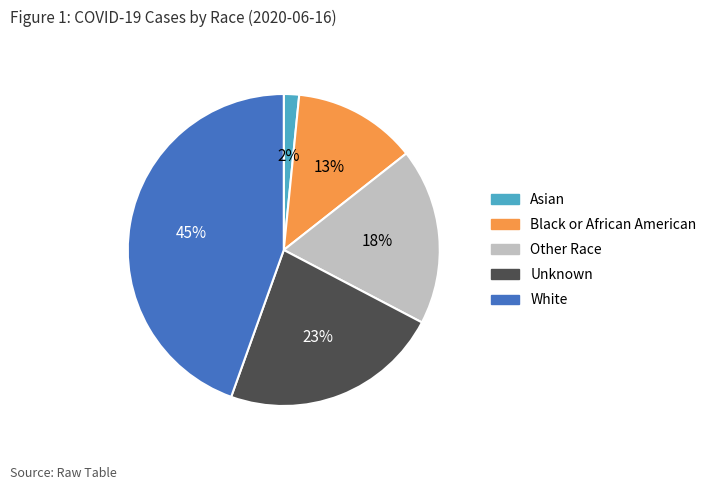

Rank the categories by value from lowest to highest.

Asian, Black or African American, Other Race, Unknown, White